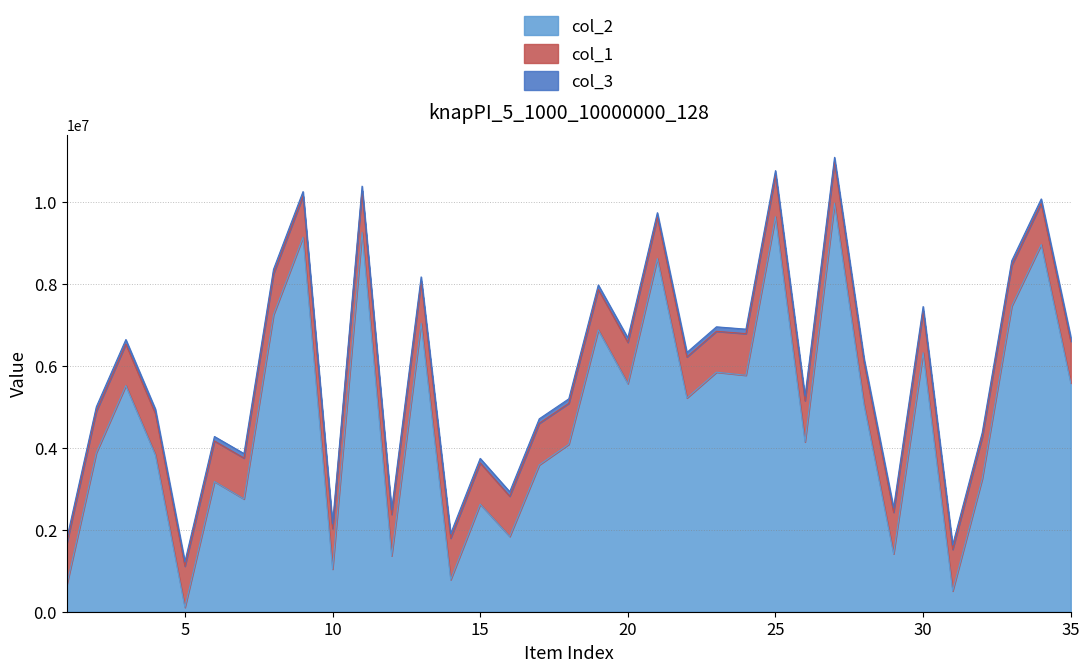

Where is the first local maximum for col_2?

3